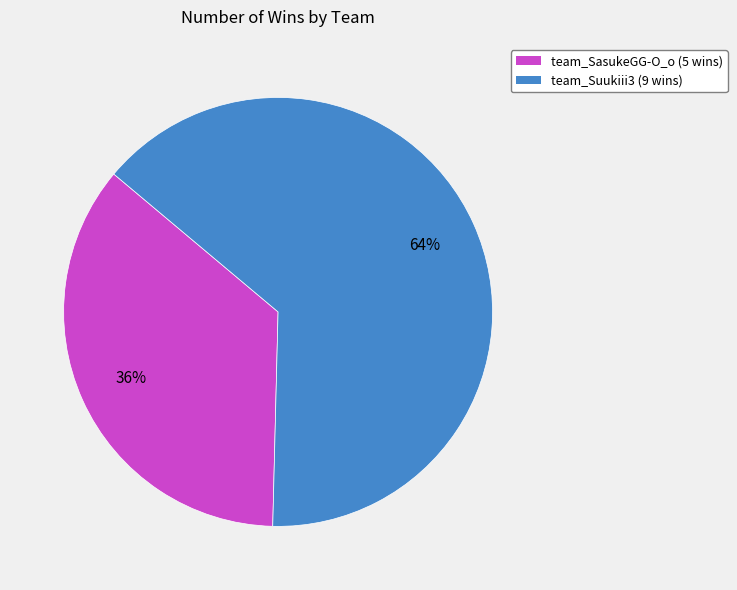

What is the ratio of the value at team_SasukeGG-O_o to the value at team_Suukiii3?

0.6